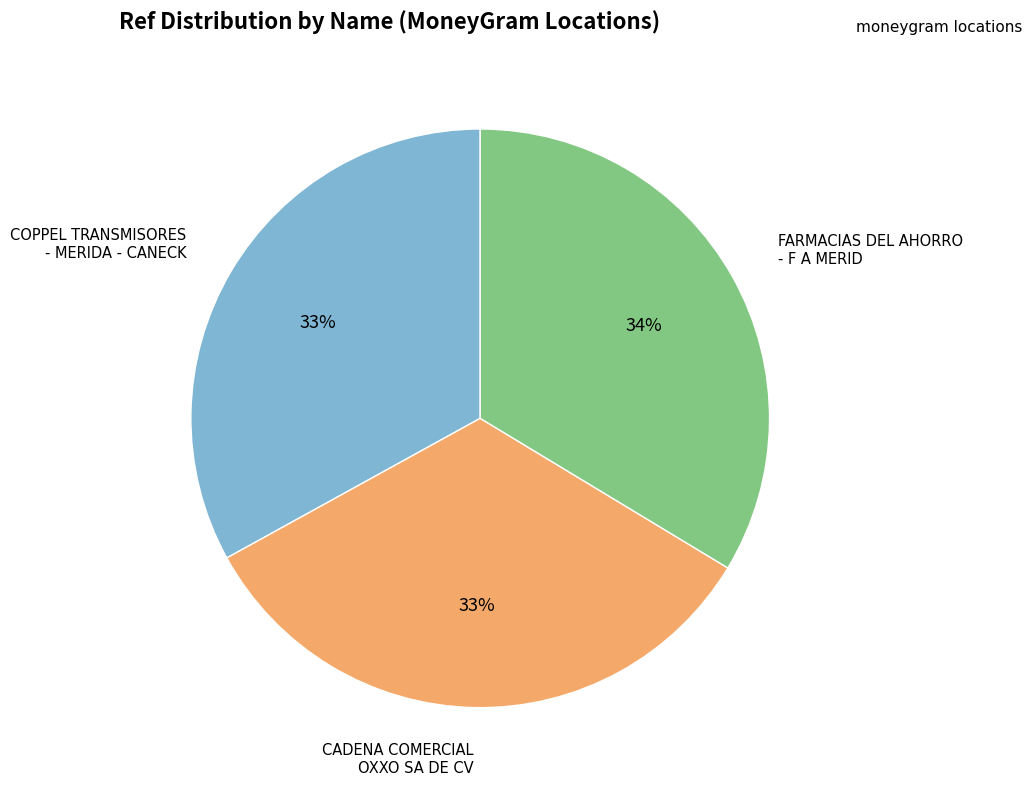

Is there any slice that represents more than half of the pie?

No